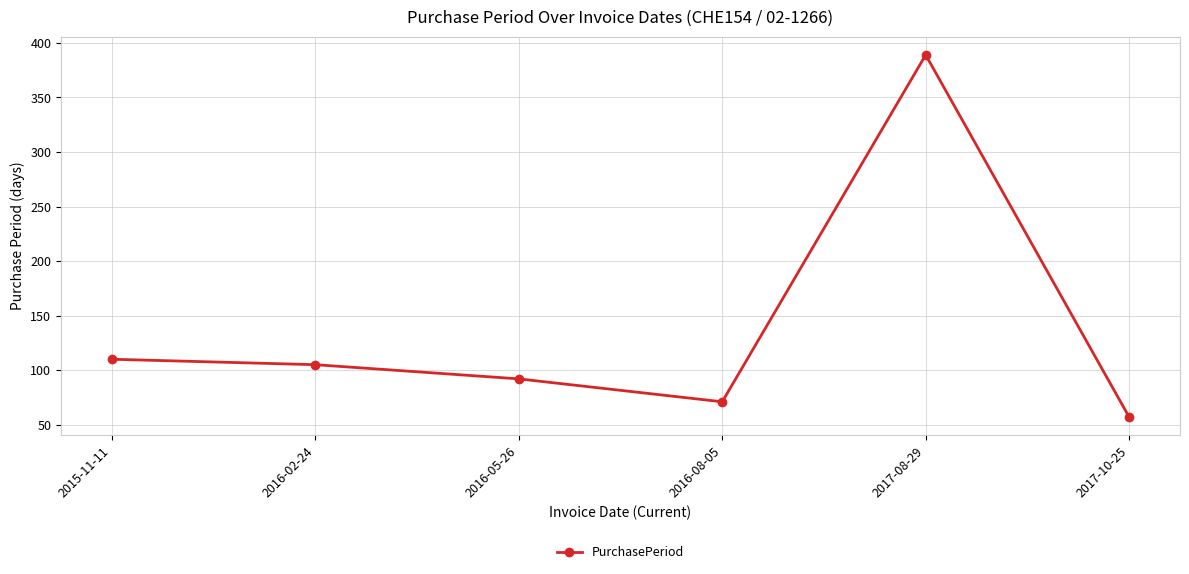

Approximately how many times larger is the value at 2016-02-24 compared to 2017-10-25?

1.8